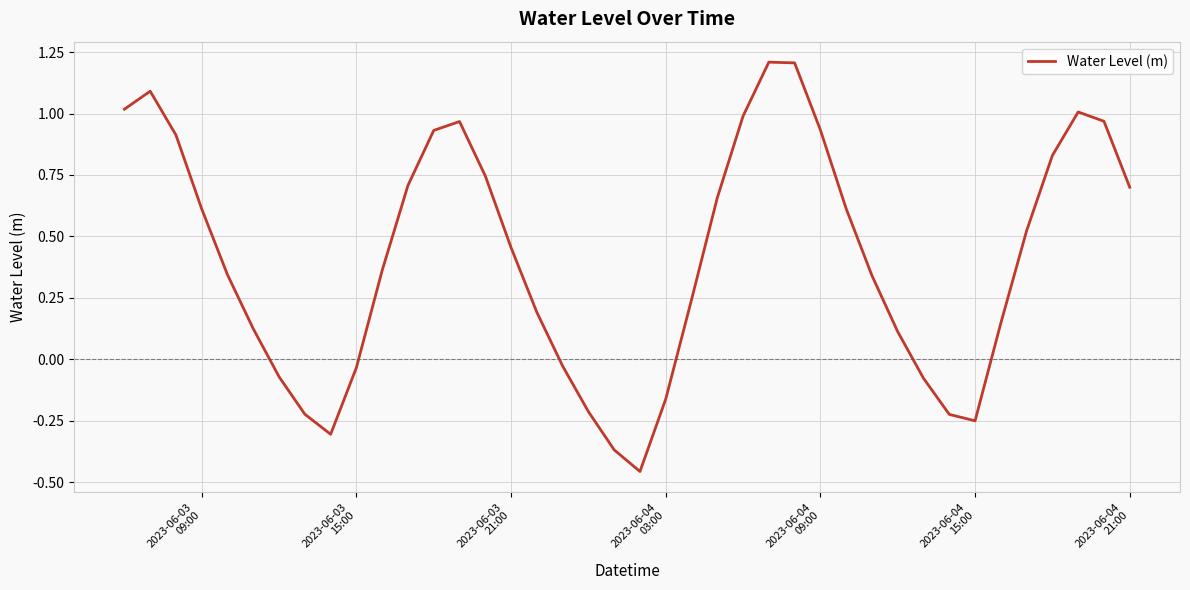

What is the difference between the maximum and minimum values?

1.7